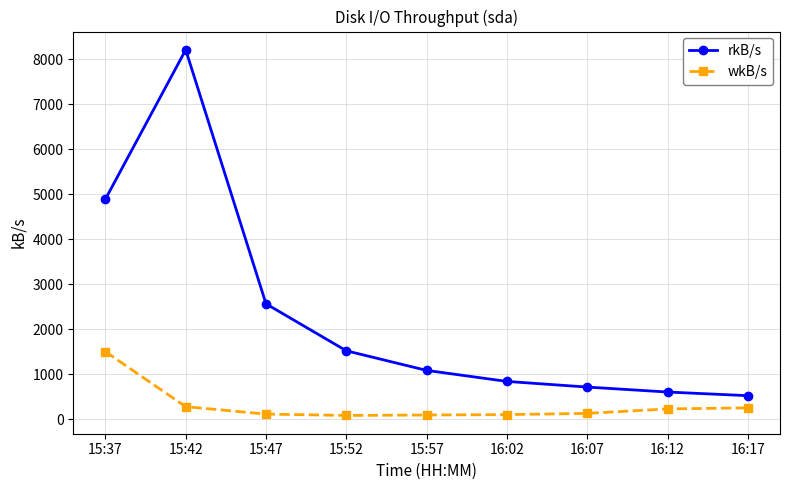

What is the sum of all wkB/s values?

2812.3